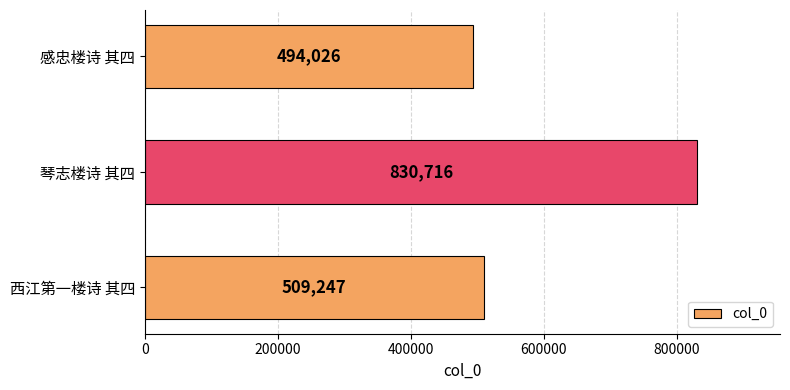

What value does the data have at 琴志楼诗 其四, to the nearest 10?

830720